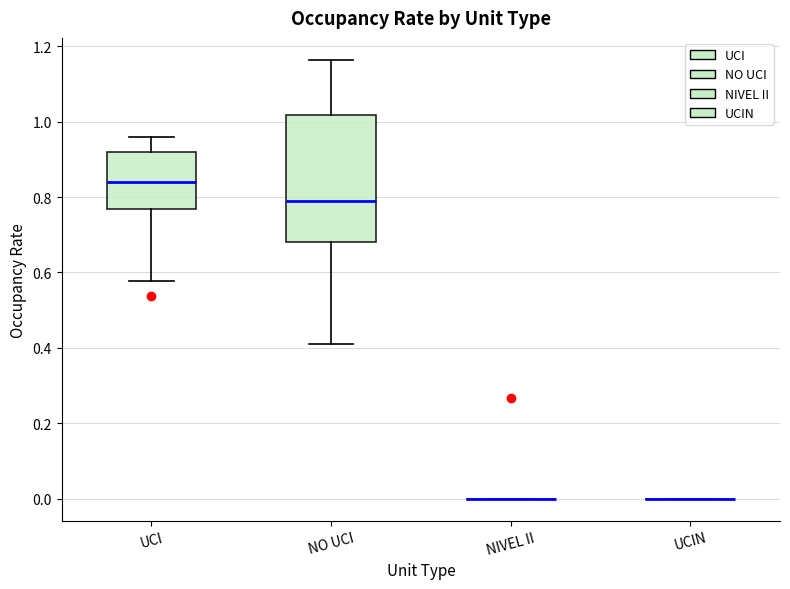

Reading left to right, transcribe this box plot: for each box, give where its median line is, the range the box spans, and where its two whiskers end, as read against the y-axis. The values are not printed on the chart, so give them approximately, as read against the axis.

UCI: median 0.84, box 0.76 to 0.92, whiskers 0.58 to 0.96
NO UCI: median 0.78, box 0.68 to 1.02, whiskers 0.42 to 1.16
NIVEL II: box collapsed to a line at 0.00, whiskers 0.00 to 0.00
UCIN: box collapsed to a line at 0.00, whiskers 0.00 to 0.00